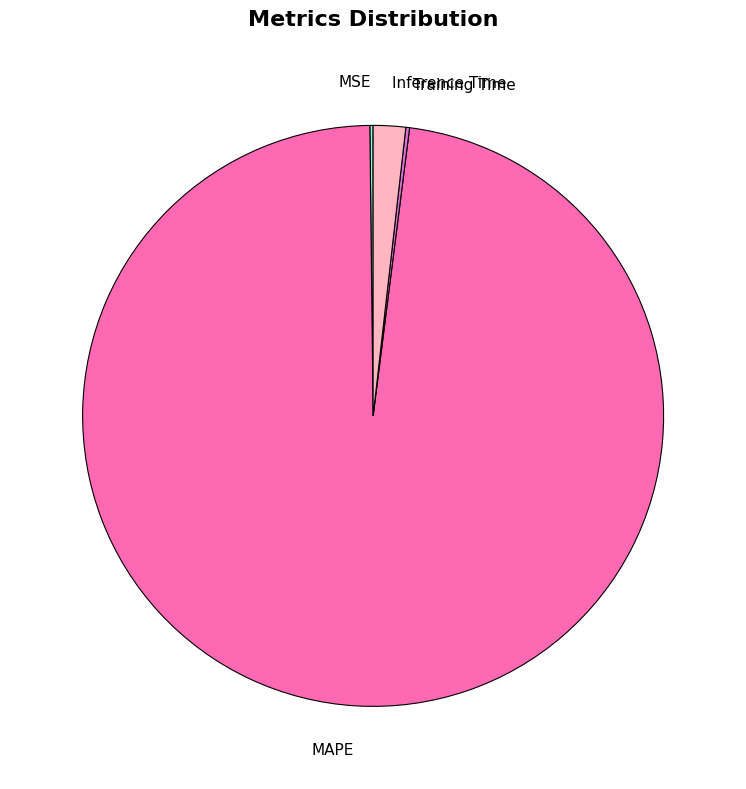

The MAPE slice represents 85% of the pie. True or false?

False